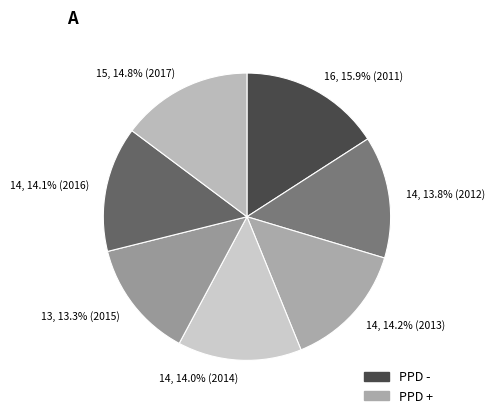

How many slices are in this pie chart?

7